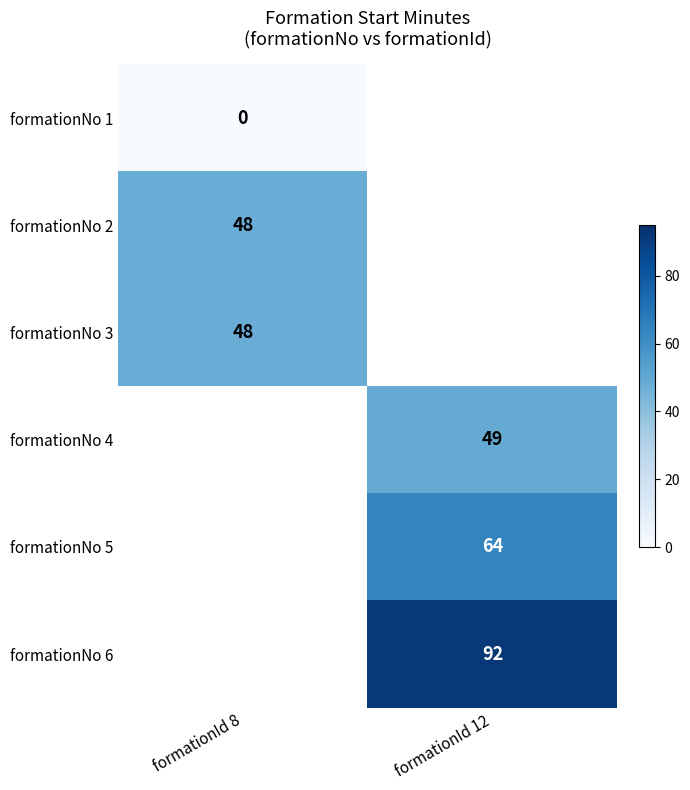

At how many categories does at least one series exceed 68?

1